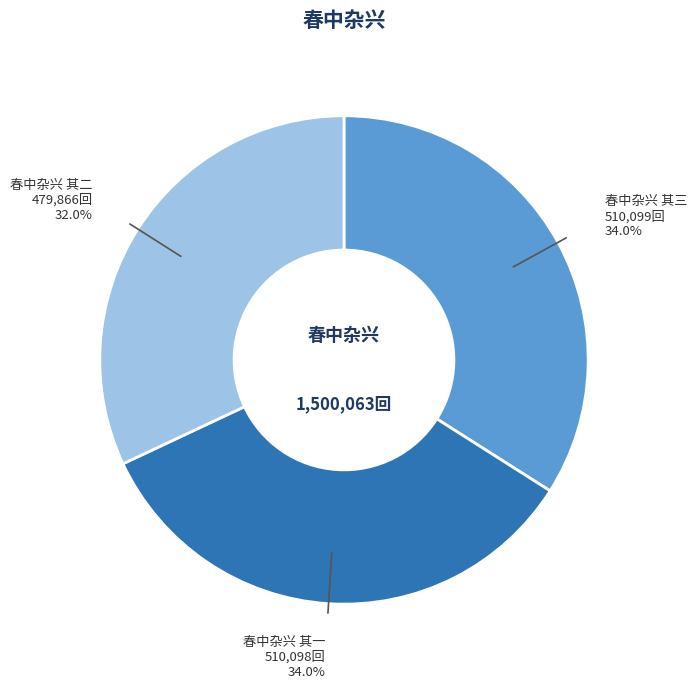

Between 春中杂兴 其一 and 春中杂兴 其二, which is larger?

春中杂兴 其一